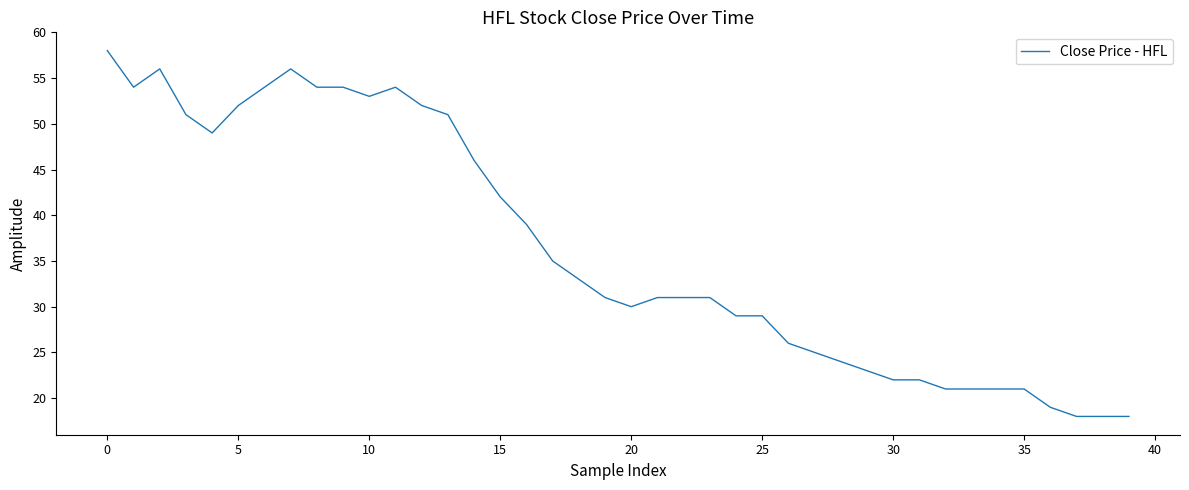

Does the chart display data point markers on the line(s)?

No